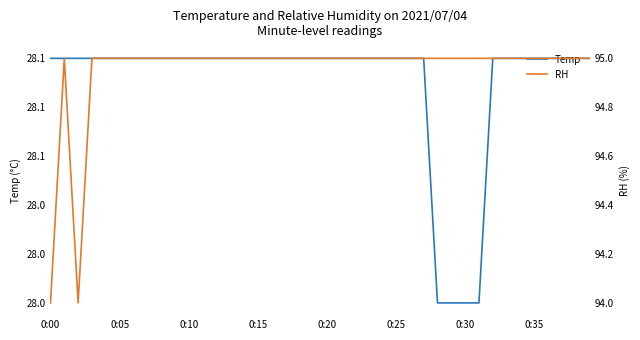

How many lines are shown in the chart?

2